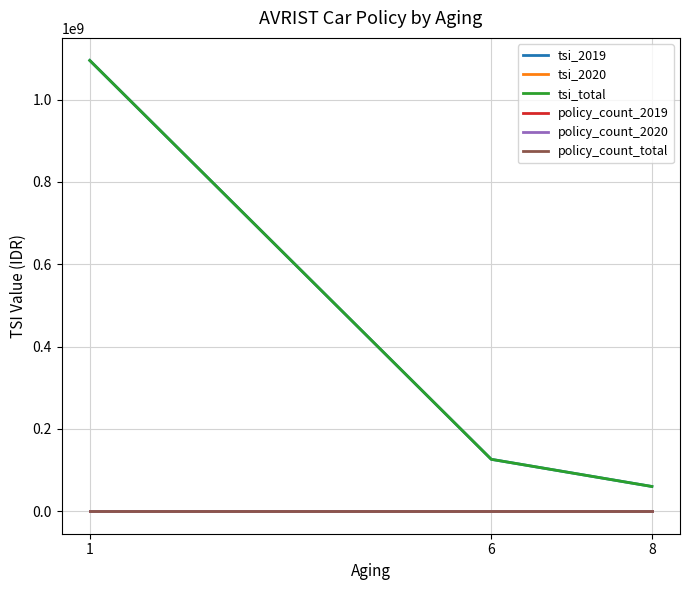

Which label corresponds to the largest value in the chart?

1